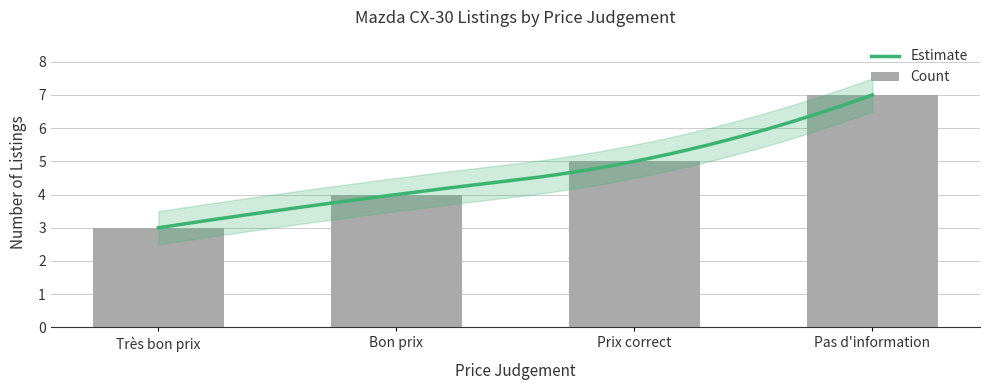

What is the difference between the values at Prix correct and Bon prix?

1